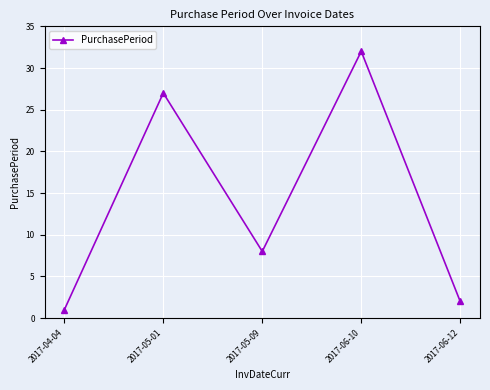

How many points are lower than both their immediate neighbors (excluding endpoints)?

1